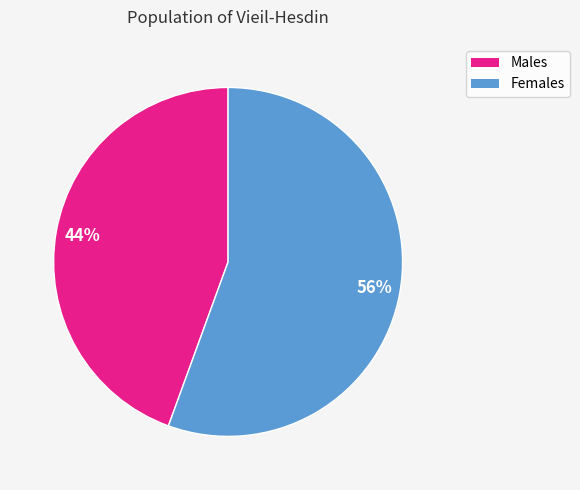

Count the number of slices in the pie.

2